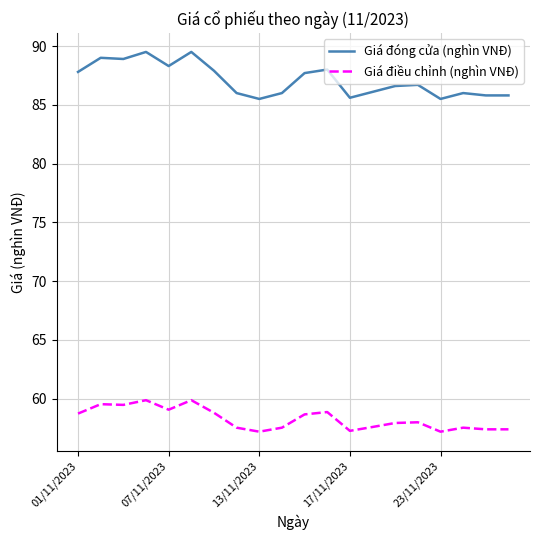

True or false: Giá đóng cửa (nghìn VNĐ) and Giá điều chỉnh (nghìn VNĐ) cross at least once.

False